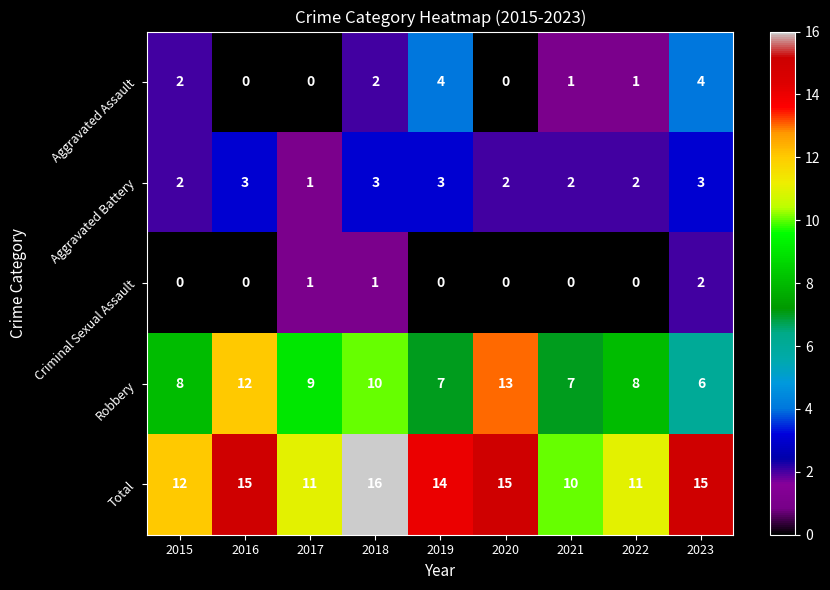

What is the total value across all series at 2021?

20